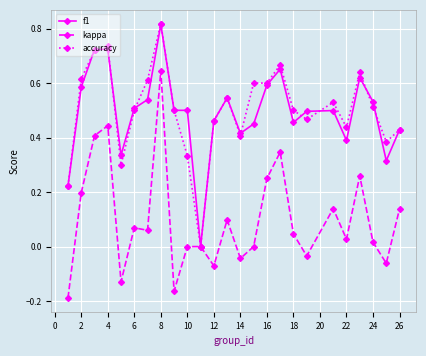

True or false: f1 has more than 2 interior local peaks.

True